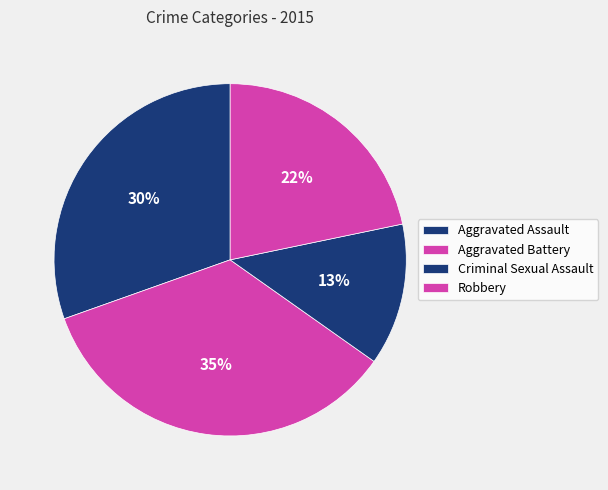

How many segments does this pie chart have?

4